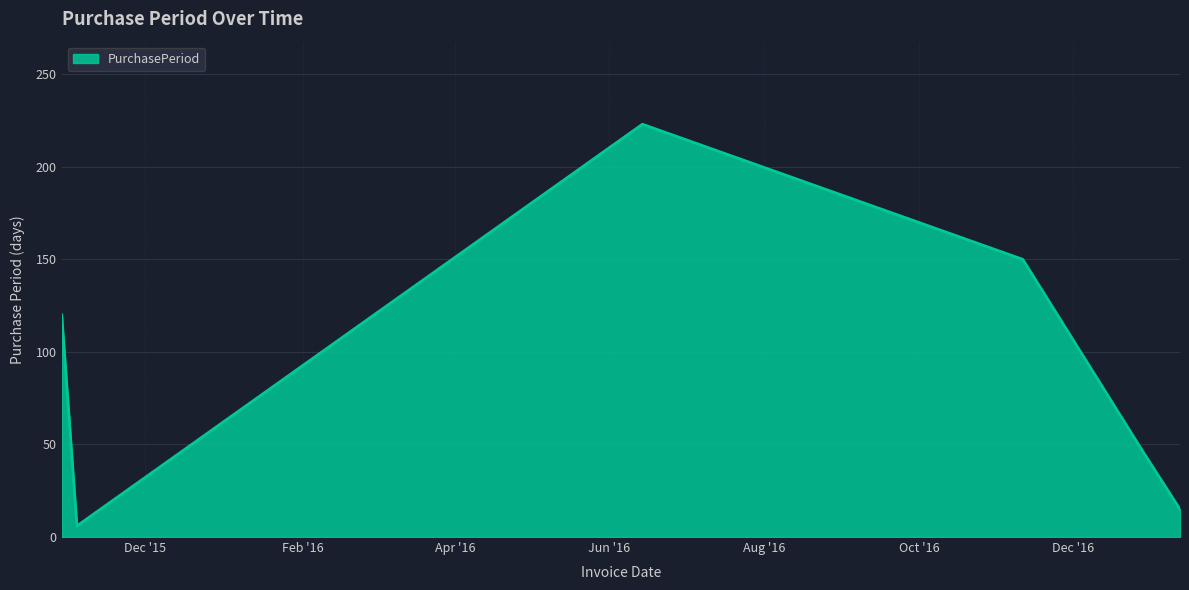

What is the average value?

94